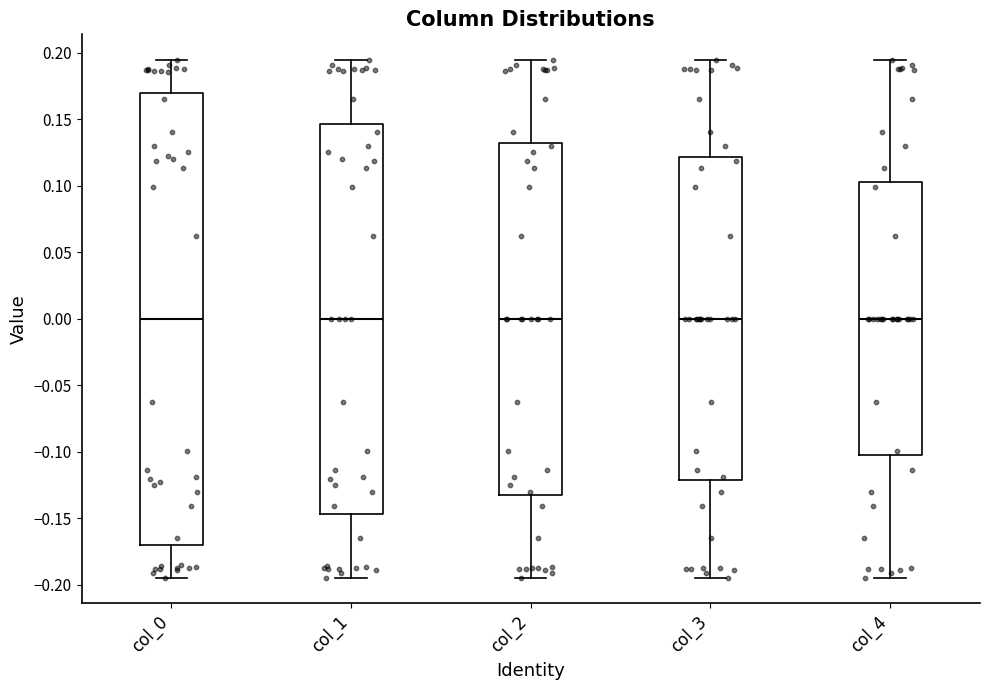

Reading left to right, transcribe this box plot: for each box, give where its median line is, the range the box spans, and where its two whiskers end, as read against the y-axis. The values are not printed on the chart, so give them approximately, as read against the axis.

col_0: median 0.000, box -0.170 to 0.170, whiskers -0.195 to 0.195
col_1: median 0.000, box -0.145 to 0.145, whiskers -0.195 to 0.195
col_2: median 0.000, box -0.130 to 0.130, whiskers -0.195 to 0.195
col_3: median 0.000, box -0.120 to 0.120, whiskers -0.195 to 0.195
col_4: median 0.000, box -0.105 to 0.105, whiskers -0.195 to 0.195